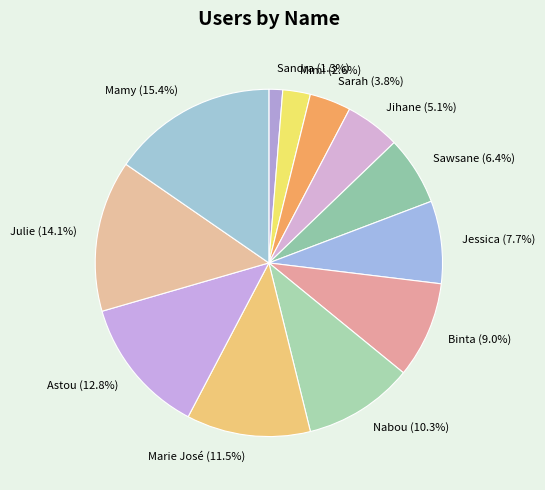

To the nearest percent, what portion does Sarah represent?

4%